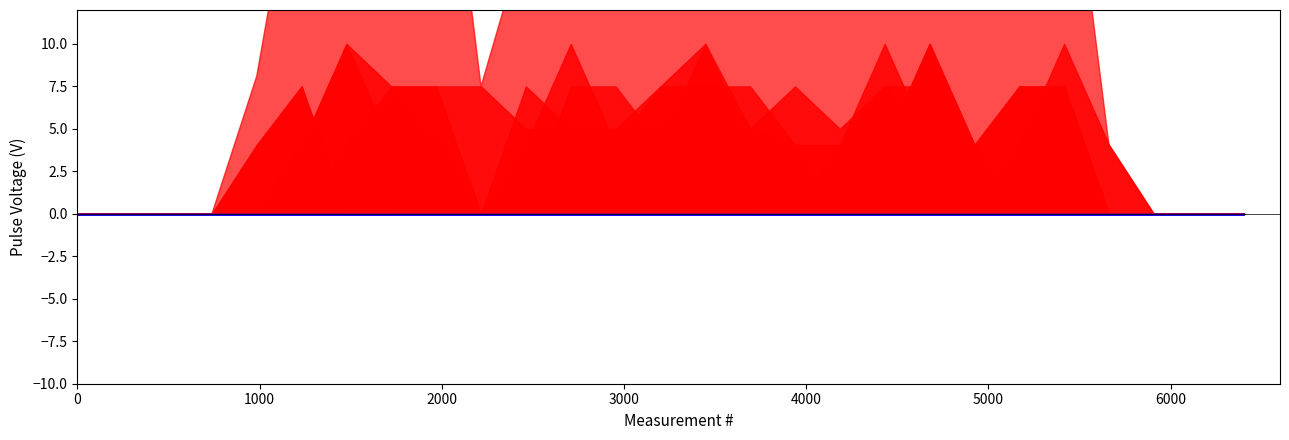

The value of col_9 at 24 is -1.3. True or false?

False